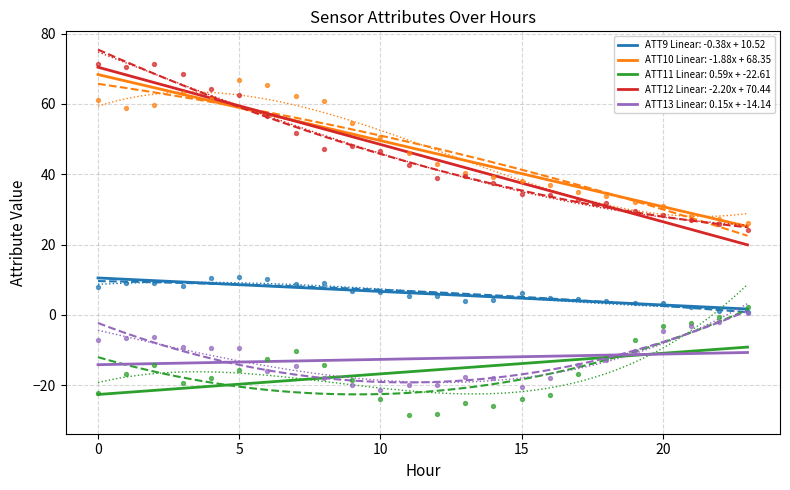

Which series reaches the maximum Y coordinate?

ATT12